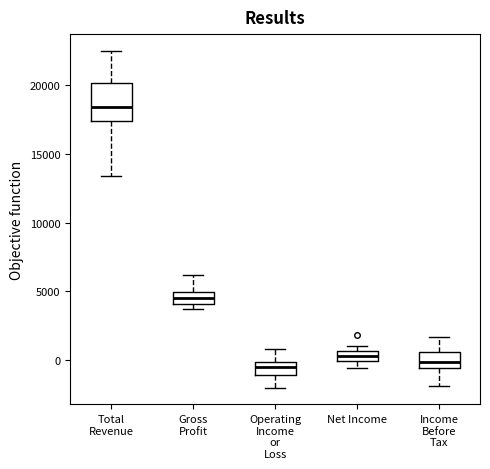

Where is the upper edge of the box for Net Income on the y-axis? The values are not printed on the chart, so give them approximately, as read against the axis.

500